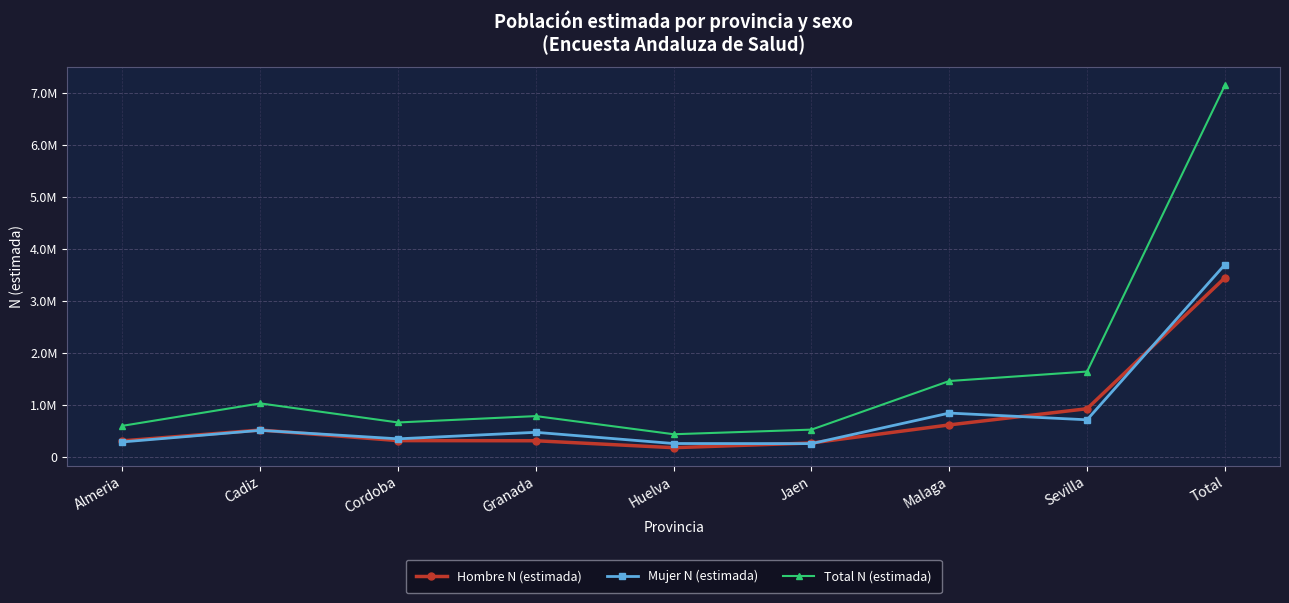

At Malaga, list the series in order from largest to smallest.

Total N (estimada), Mujer N (estimada), Hombre N (estimada)